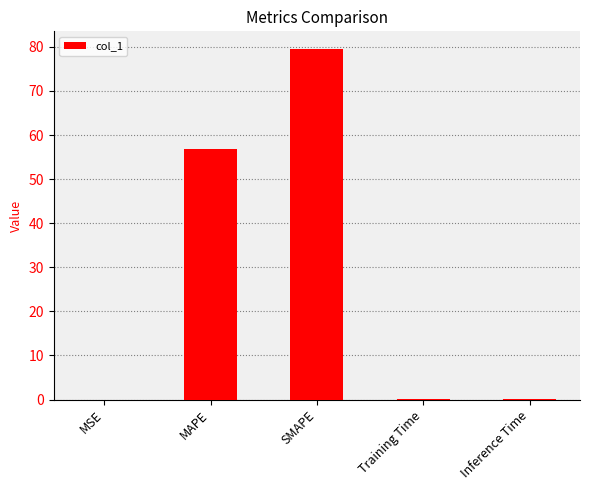

What is the maximum value shown in the chart?

79.5